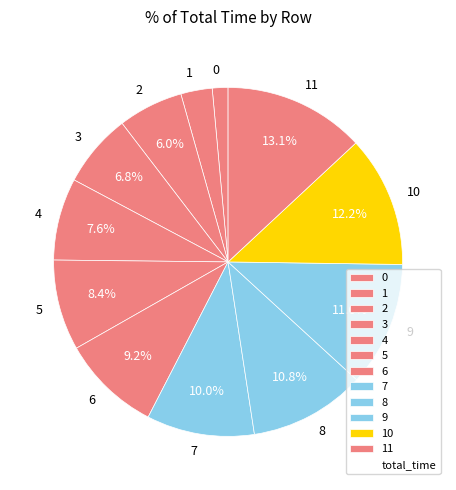

Combined, do 2 and 11 account for over 50%?

No